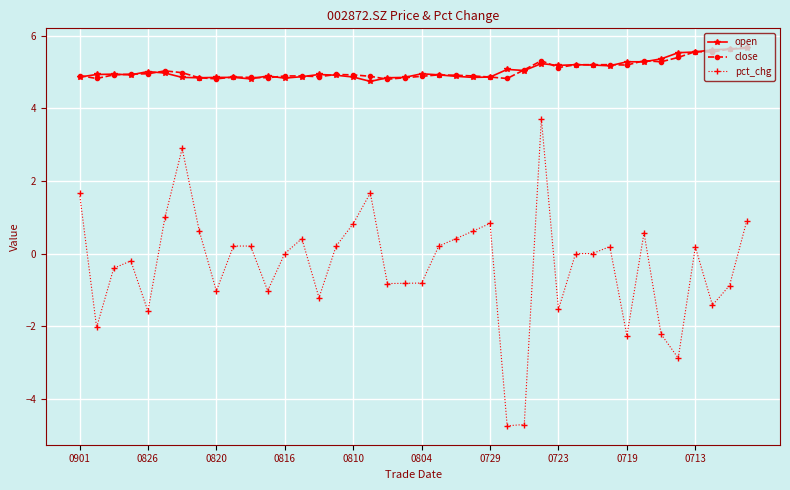

What is the value of the open point at the 40th from the left?

5.7